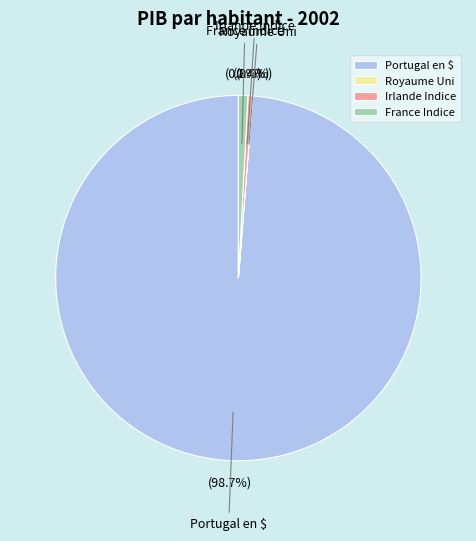

To the nearest percent, what is the average slice percentage?

25%